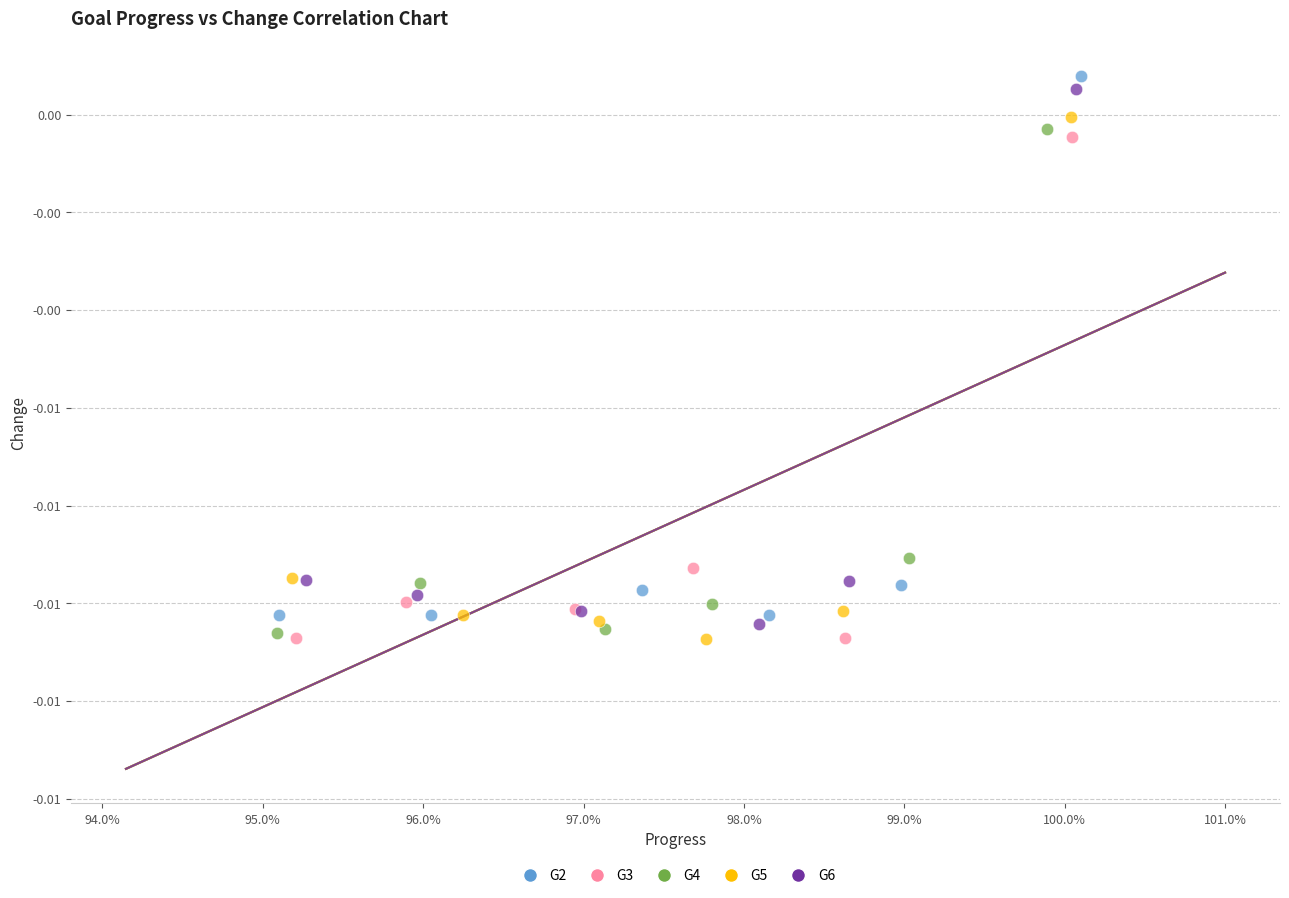

What are all the series names shown in the legend?

G2, G3, G4, G5, G6